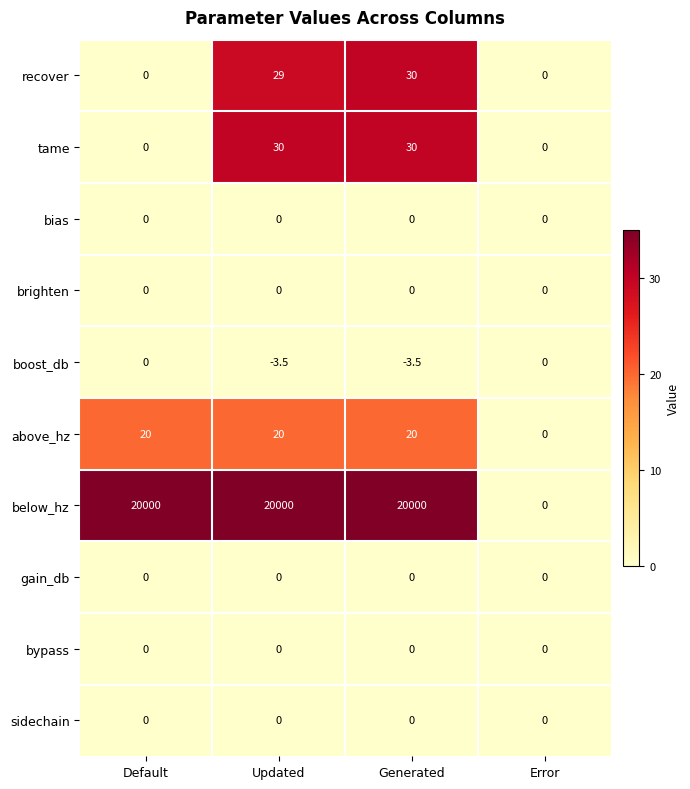

Which series has the widest spread of values?

below_hz